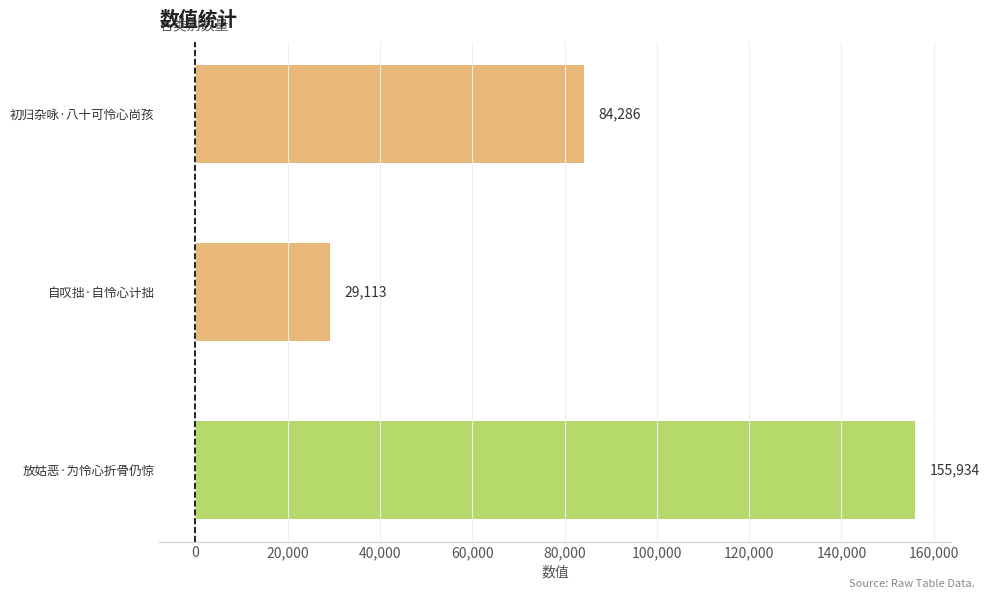

Reading bottom to top, what are all the values shown in this chart?

放姑恶·为怜心折骨仍惊=155934	自叹拙·自怜心计拙=29113	初归杂咏·八十可怜心尚孩=84286